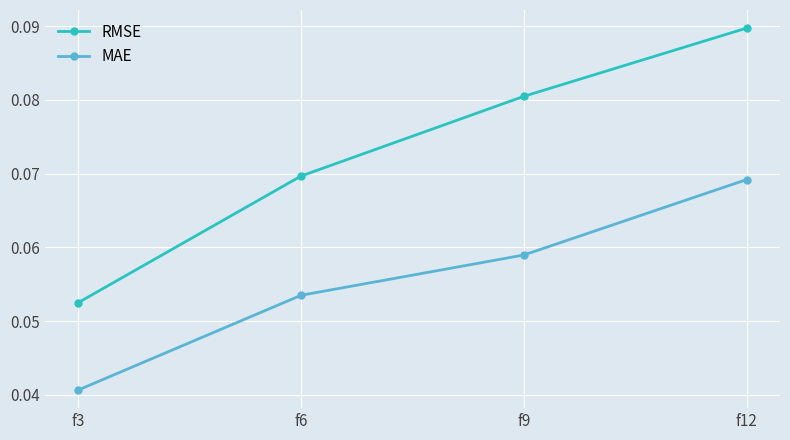

How many MAE values are between 0 and 1?

4